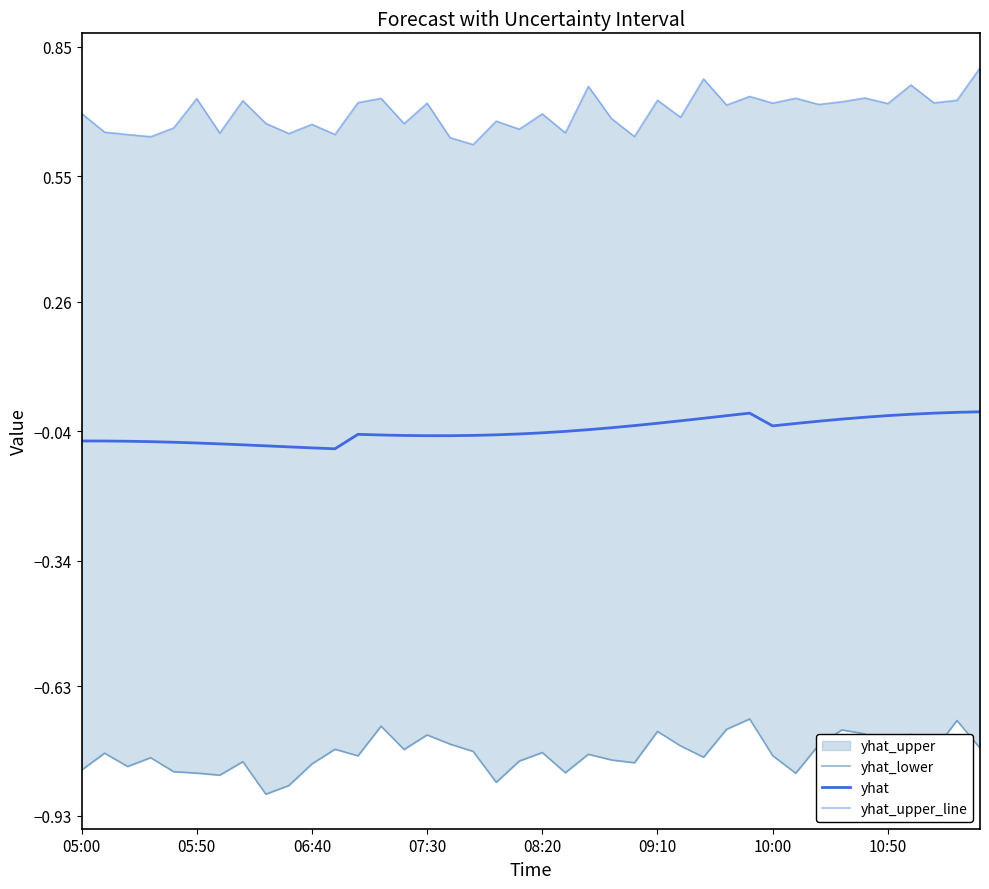

True or false: yhat_lower and yhat cross at least once.

False